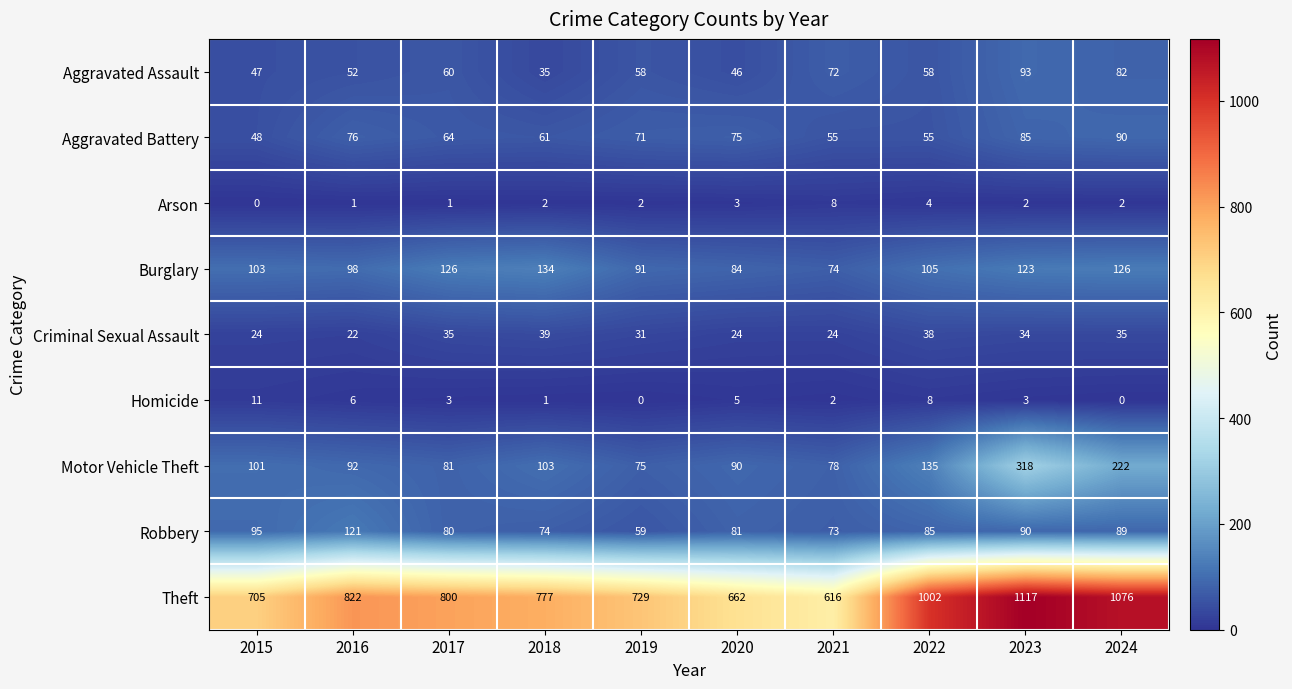

The Criminal Sexual Assault series shows 35 at 2017. True or false?

True